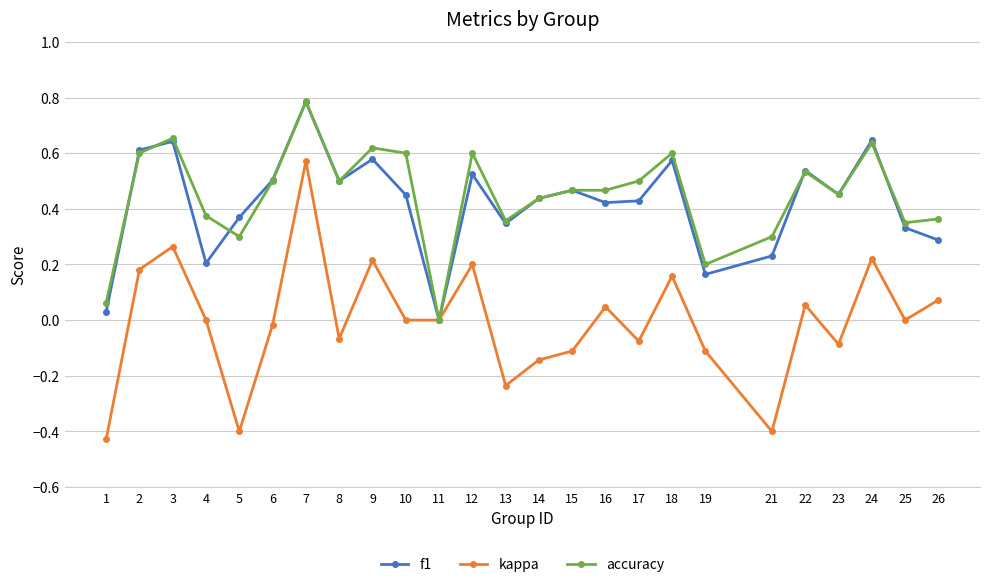

Is it true that accuracy equals 0.6 at 10?

True